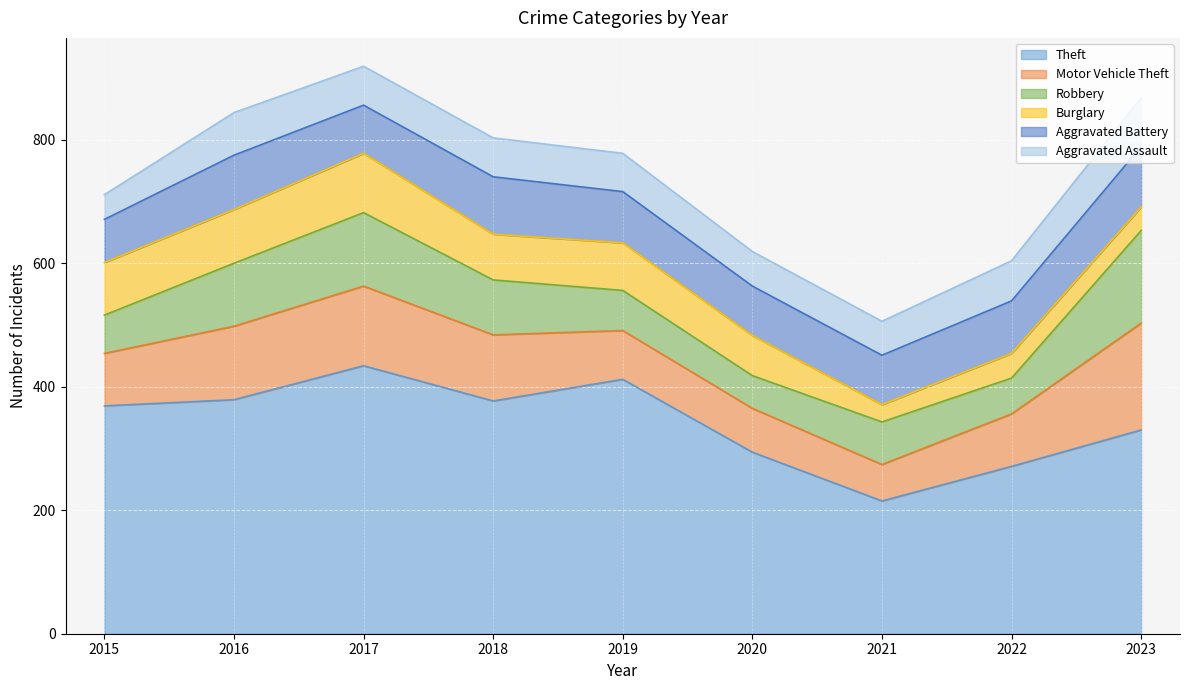

Rank the series by their maximum value, from highest to lowest.

Theft, Motor Vehicle Theft, Robbery, Aggravated Battery, Burglary, Aggravated Assault